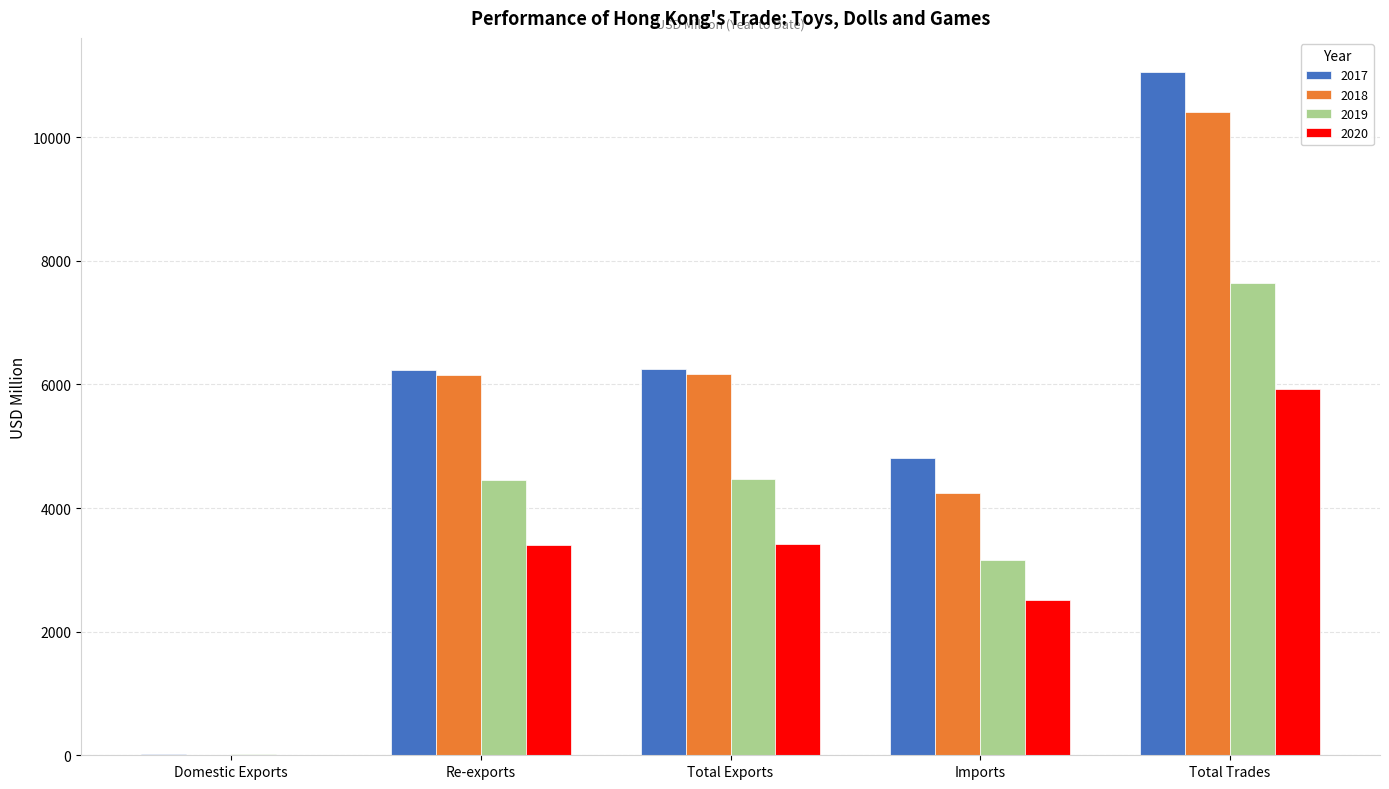

Which series changed the most between Imports and Total Trades?

2017